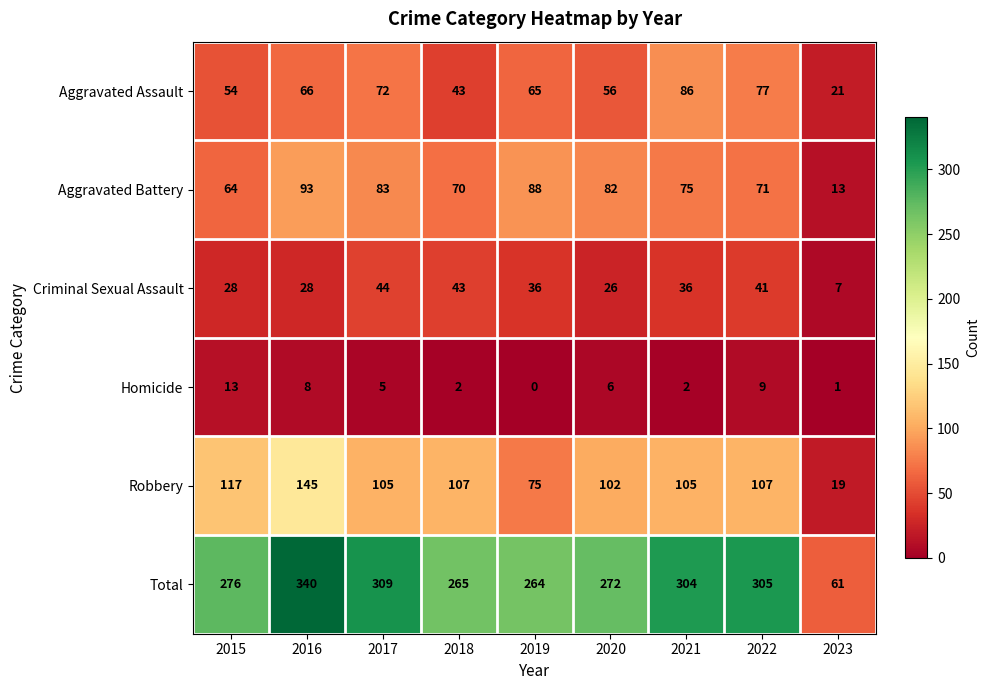

What is the maximum value for Aggravated Assault?

86